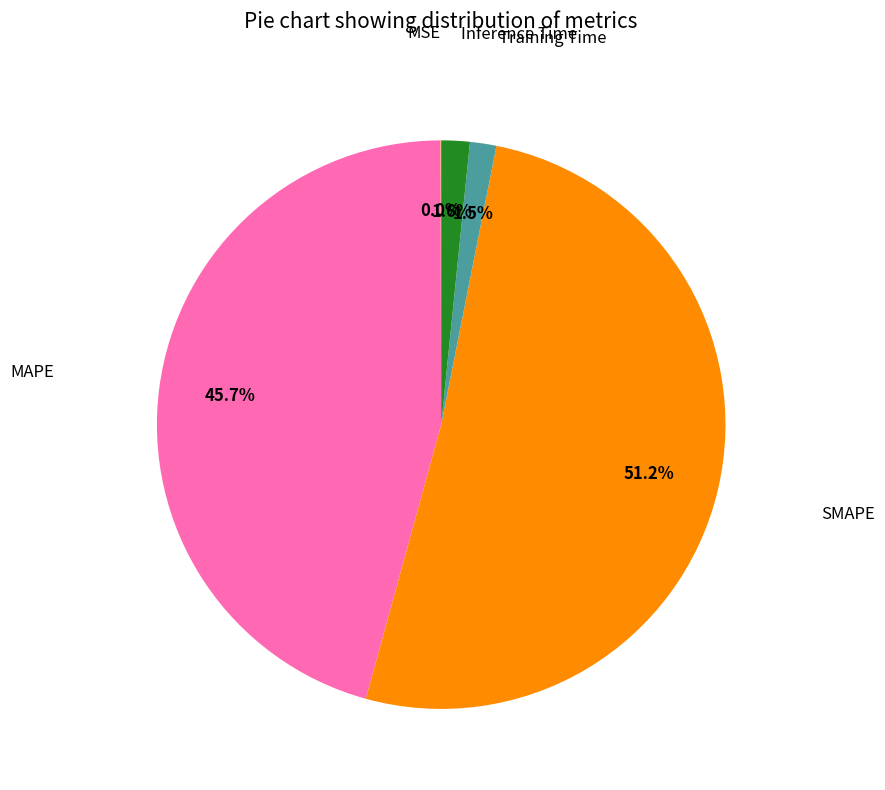

Is there any slice that represents more than half of the pie?

Yes